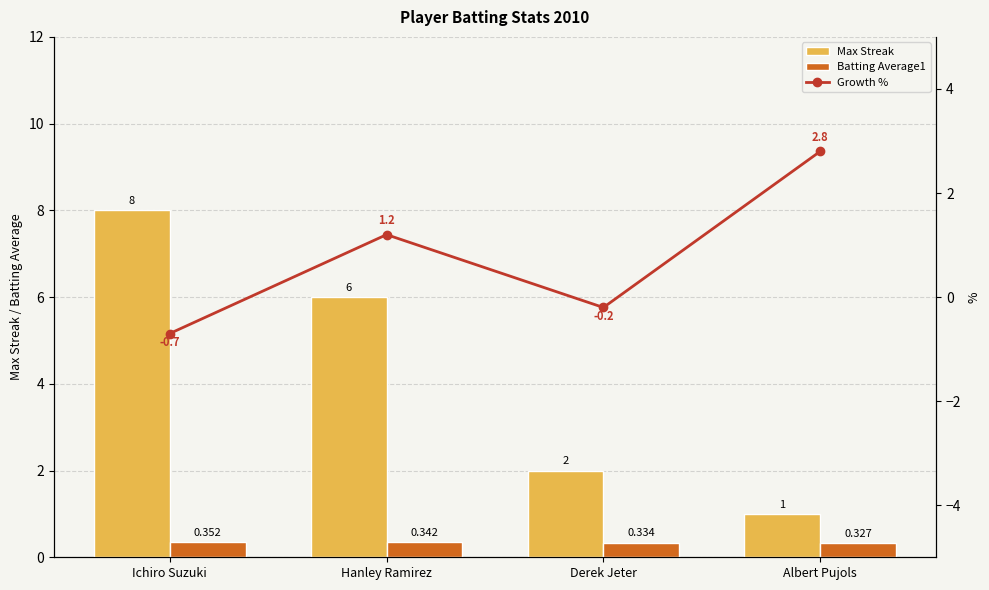

How many data points in Max Streak are less than 6?

2